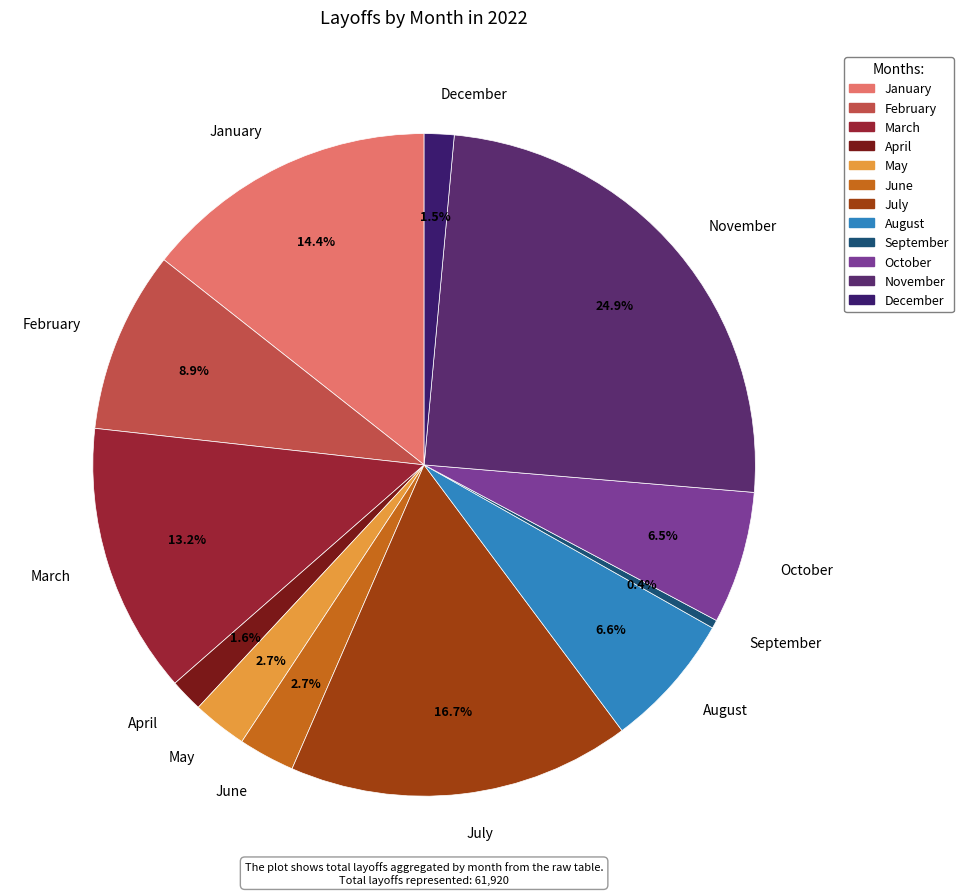

How many slices are in this pie chart?

12